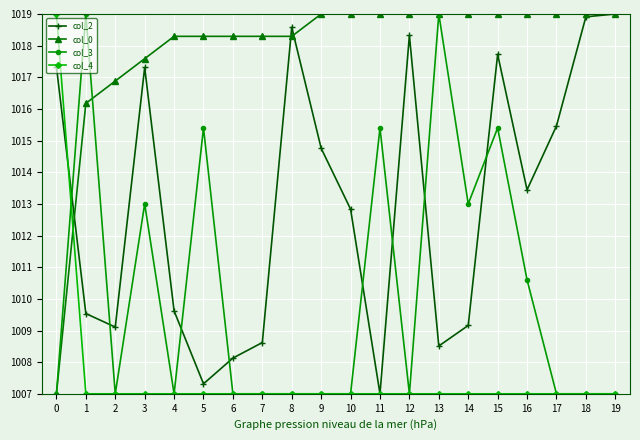

What is the total value across all series at 16?

4050.0